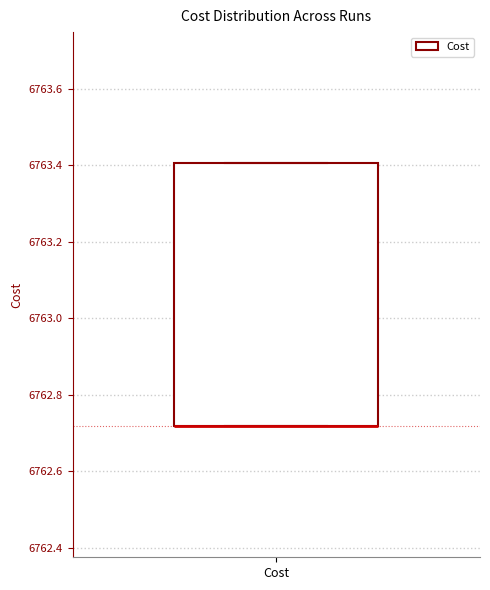

Transcribe this box plot: give where the median line is, the range the box spans, and where the two whiskers end, as read against the y-axis. The values are not printed on the chart, so give them approximately, as read against the axis.

median 6762.72 (drawn on the box's lower edge), box 6762.72 to 6763.40, whiskers 6762.72 to 6763.40